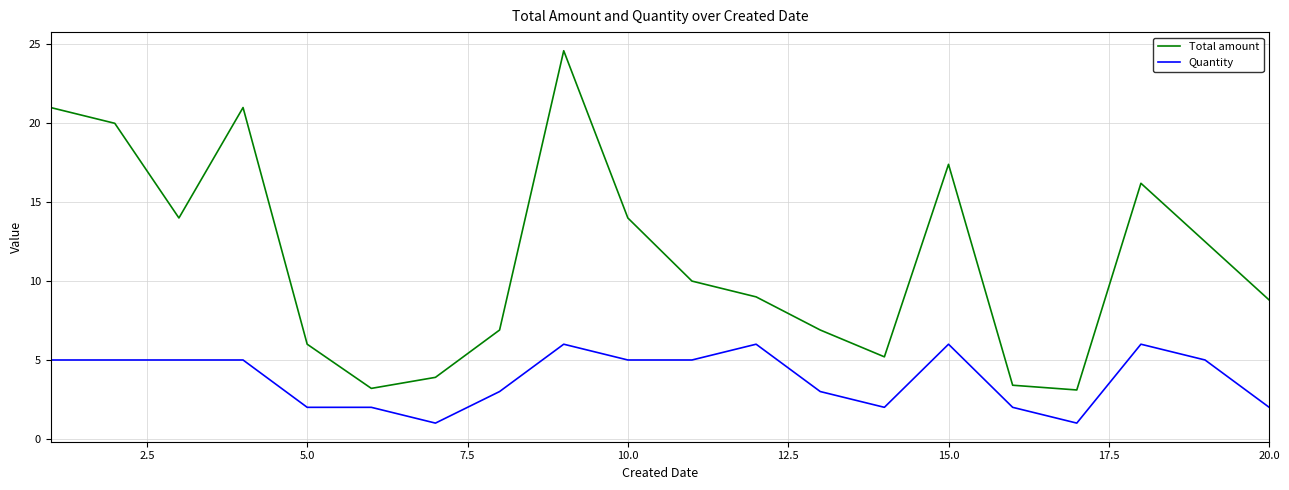

What are all the series names shown in the legend?

Total amount, Quantity